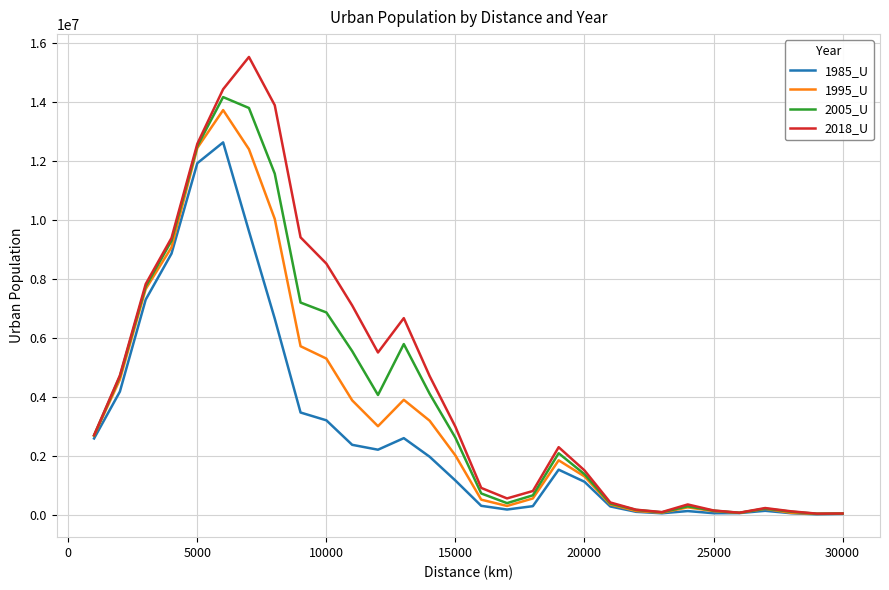

Which series has the largest total across all categories?

2018_U